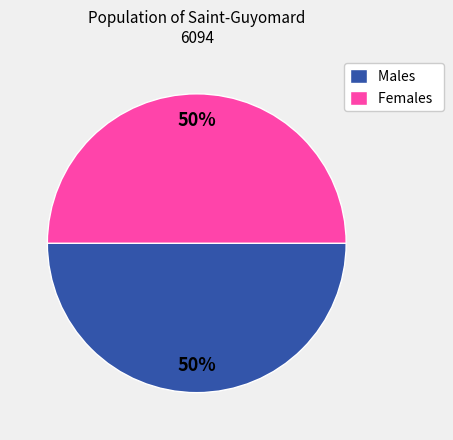

Combined, do Females and Males account for over 50%?

Yes